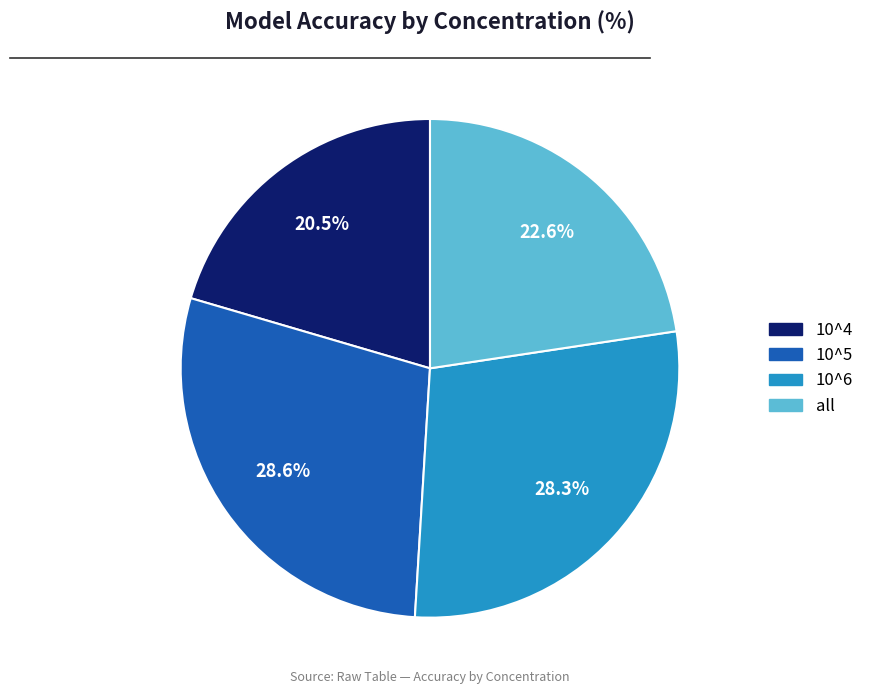

Is there a majority slice in this chart?

No